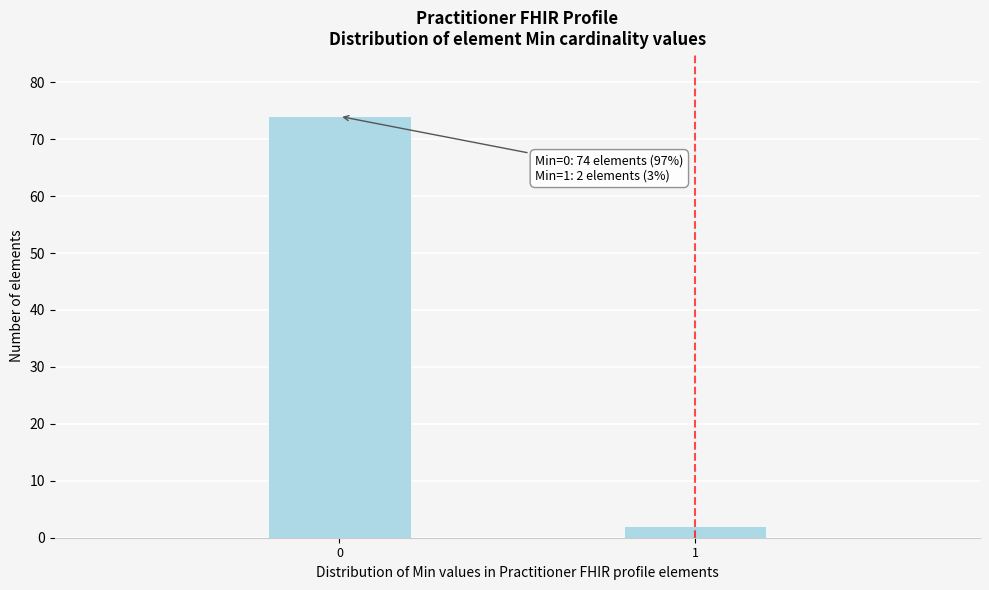

Reading left to right, what are all the values shown in this chart?

74	2